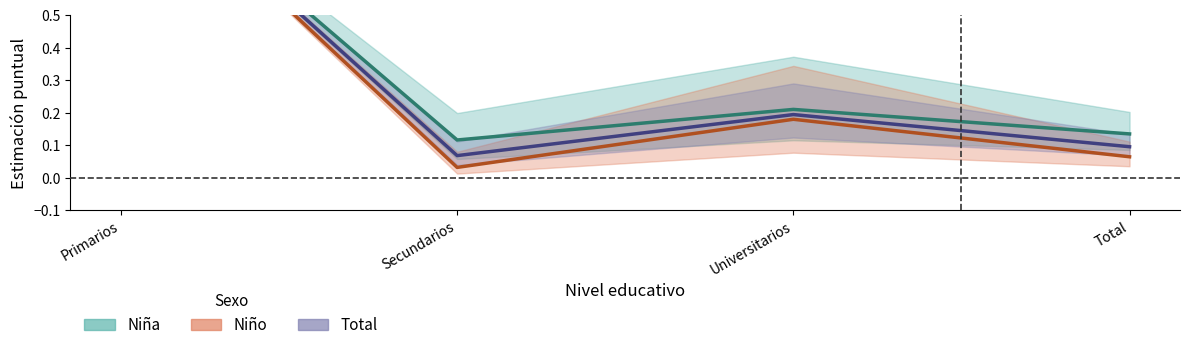

The Niño series shows 0.1 at Secundarios. True or false?

False